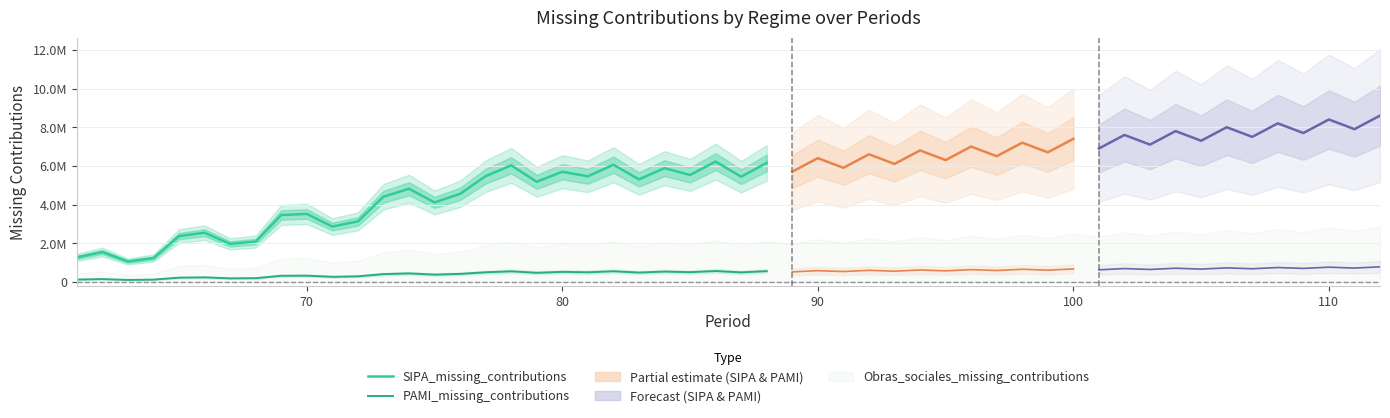

What is the maximum value for PAMI_missing_contributions?

558533.7